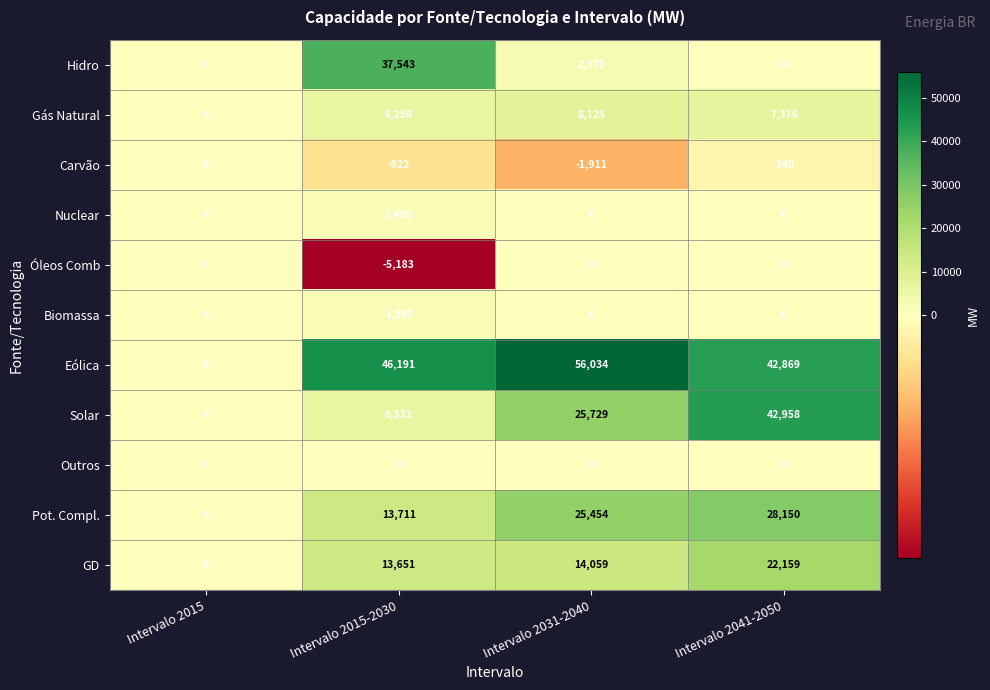

How many series are shown in this chart?

11